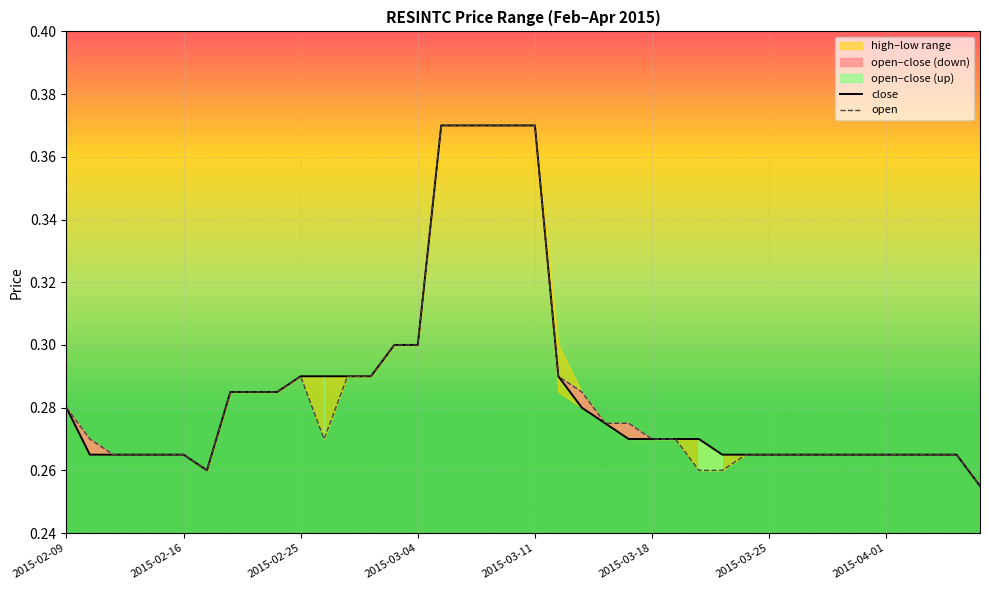

True or false: open has a value of 0.1 at 28.

False